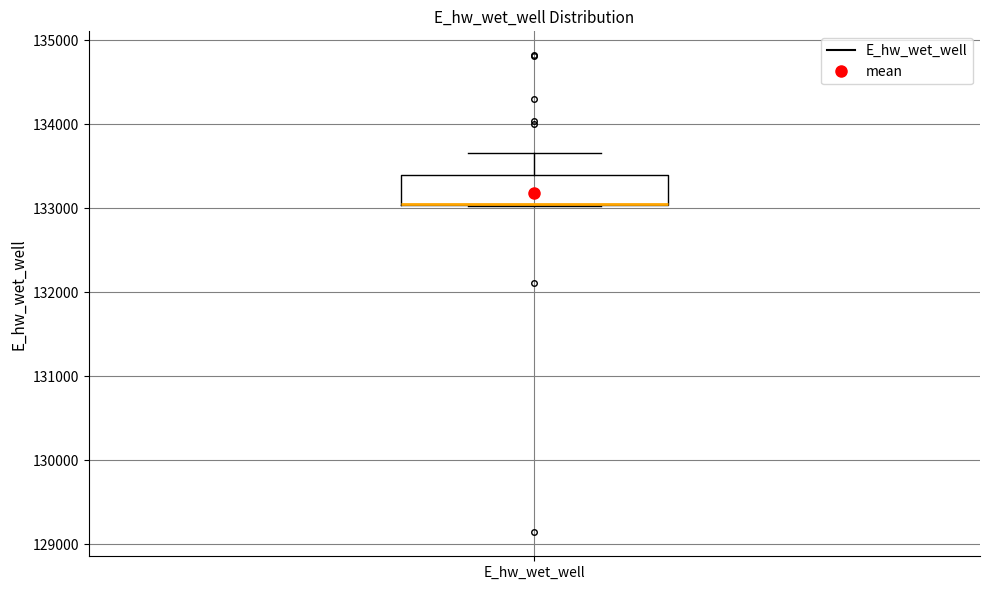

Where is the lower edge of the box for E_hw_wet_well on the y-axis? The values are not printed on the chart, so give them approximately, as read against the axis.

133000